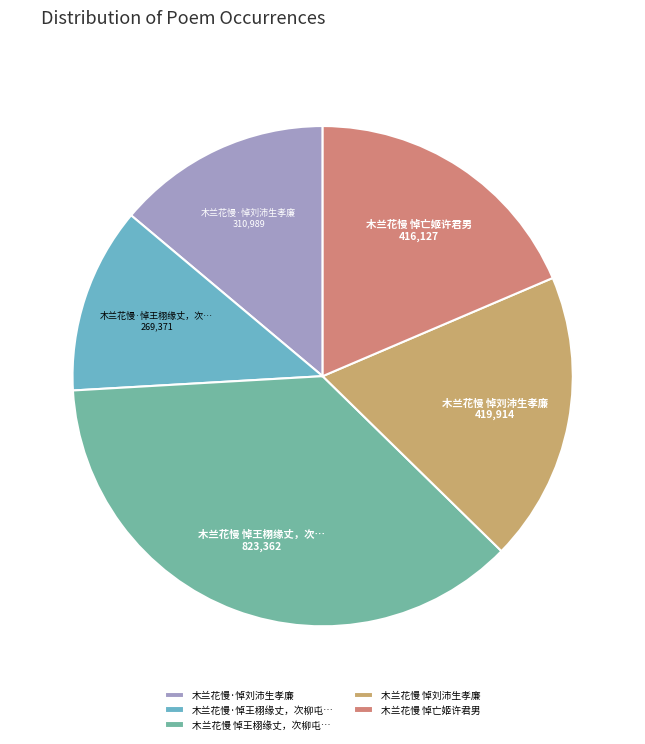

How many slices are in this pie chart?

5